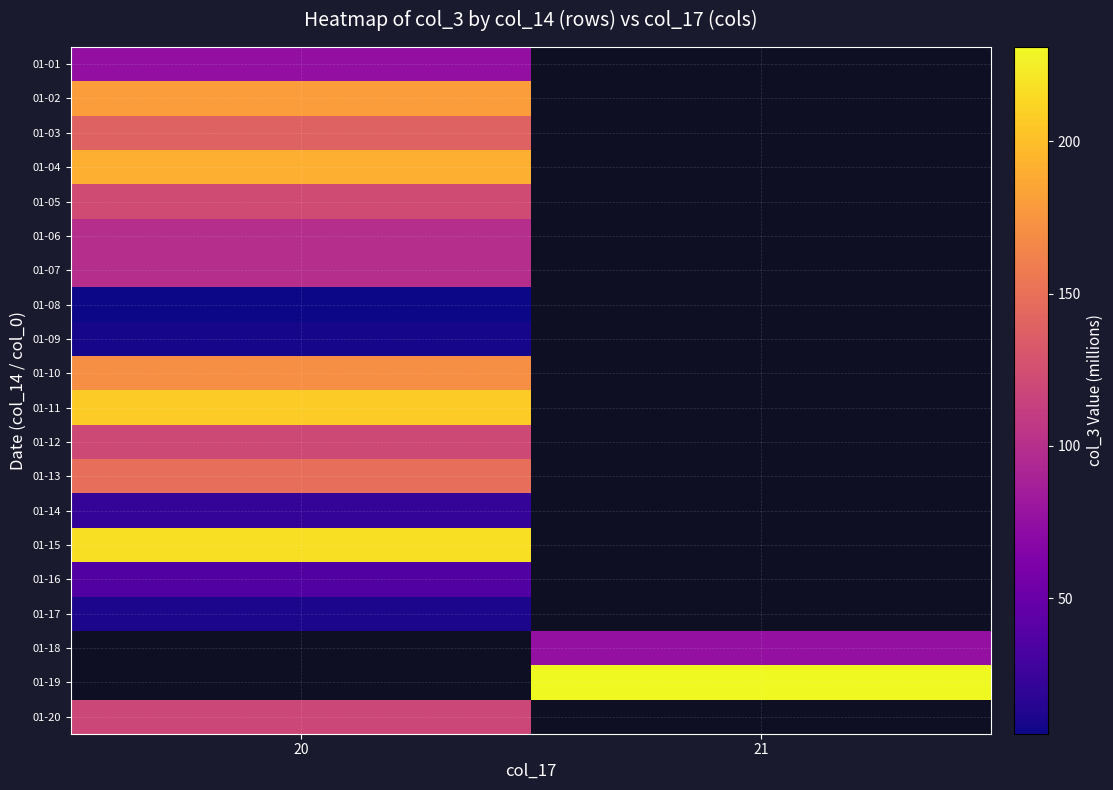

At which category does the chart reach its peak across all series?

21